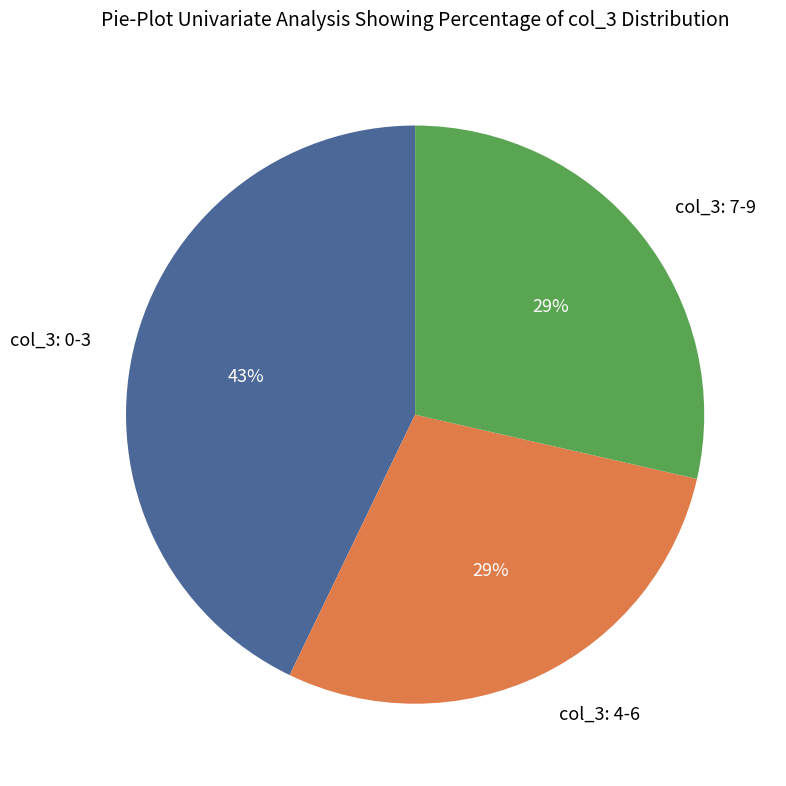

How many segments does this pie chart have?

3